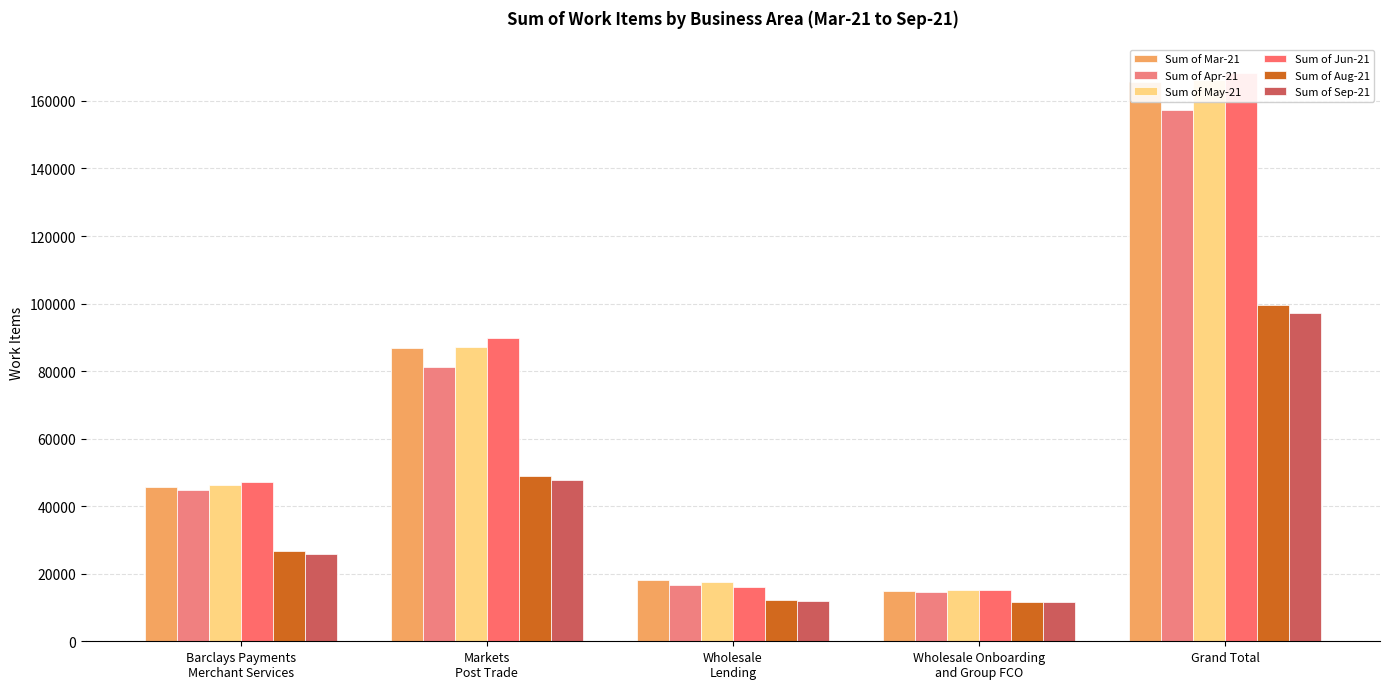

Which series has the largest total across all categories?

Sum of Jun-21